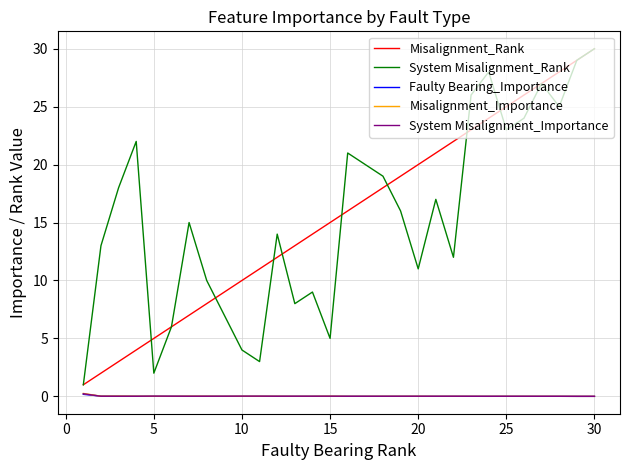

What is the greatest value displayed?

30.0